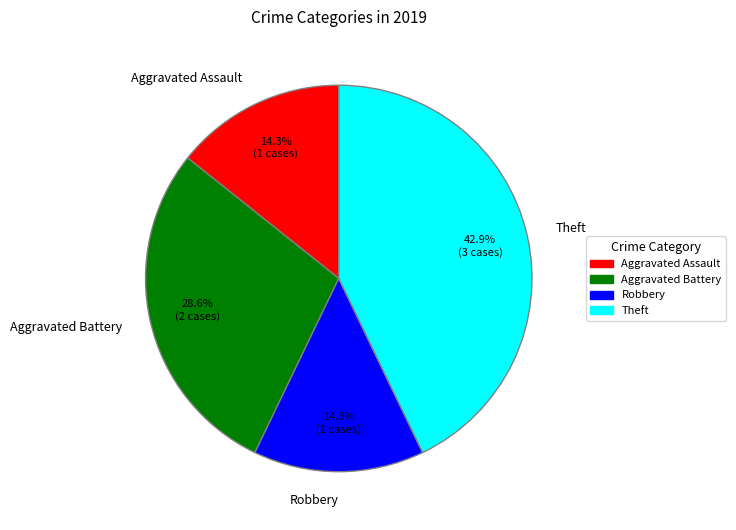

Does Robbery represent more than half of the total?

No